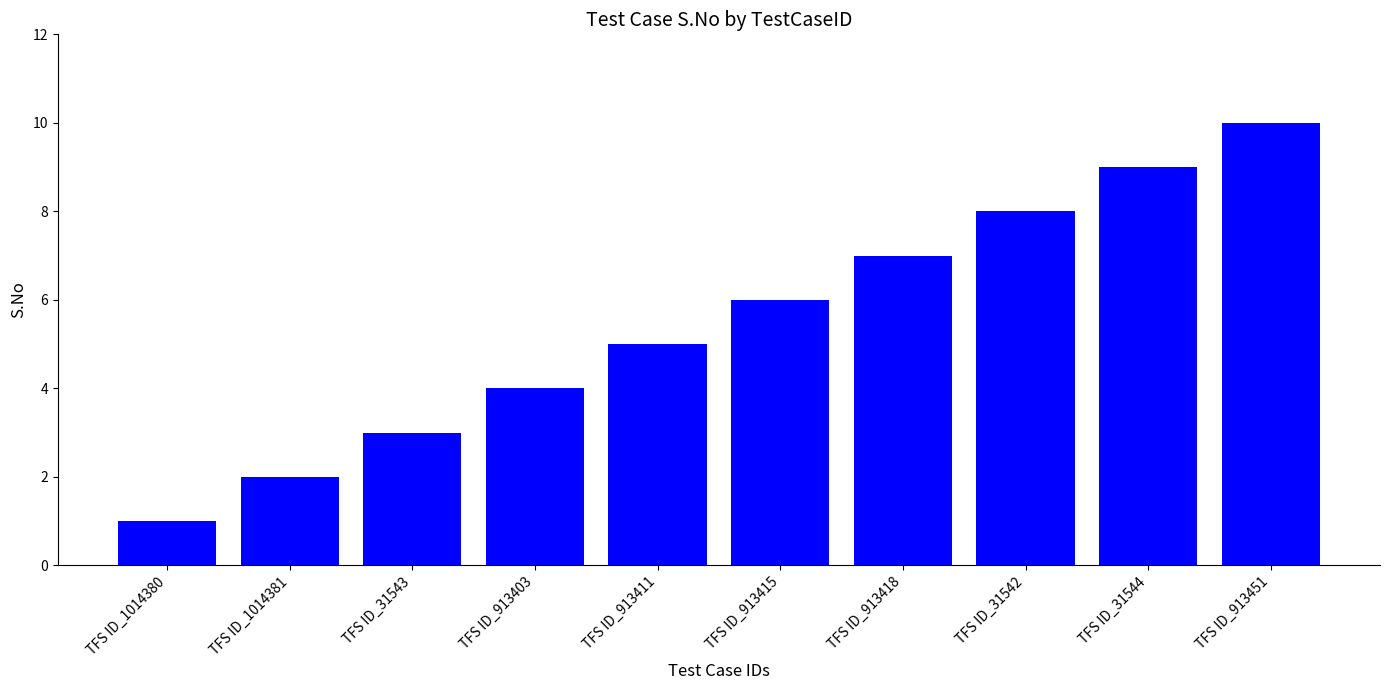

Reading left to right, list all the values displayed in this chart.

1	2	3	4	5	6	7	8	9	10